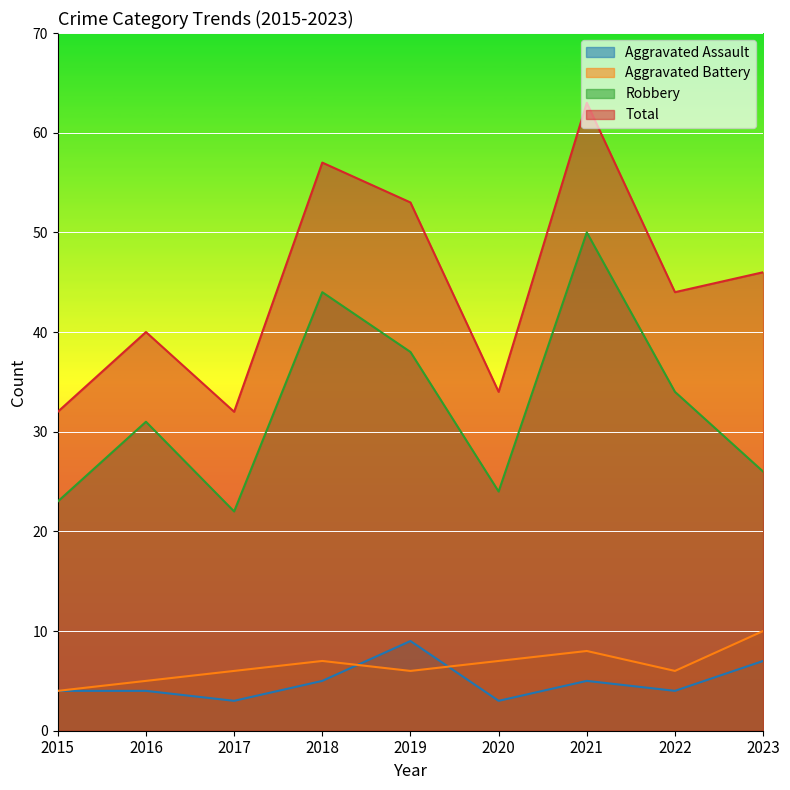

In Aggravated Assault, how many points are lower than both neighbors (excluding endpoints)?

3